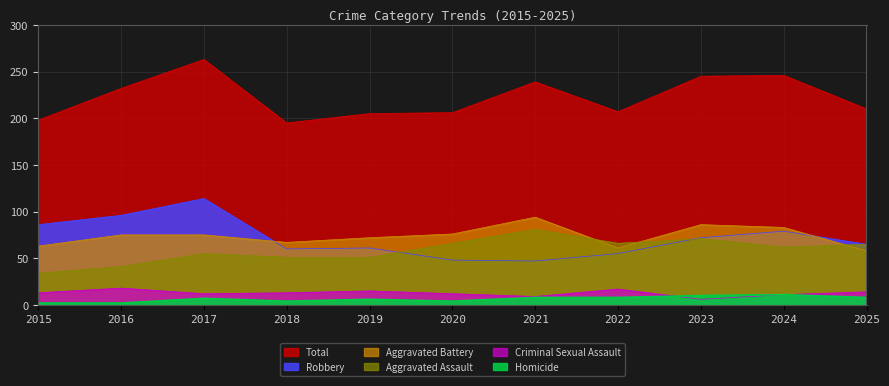

At which category is the sum across all series the highest?

2017